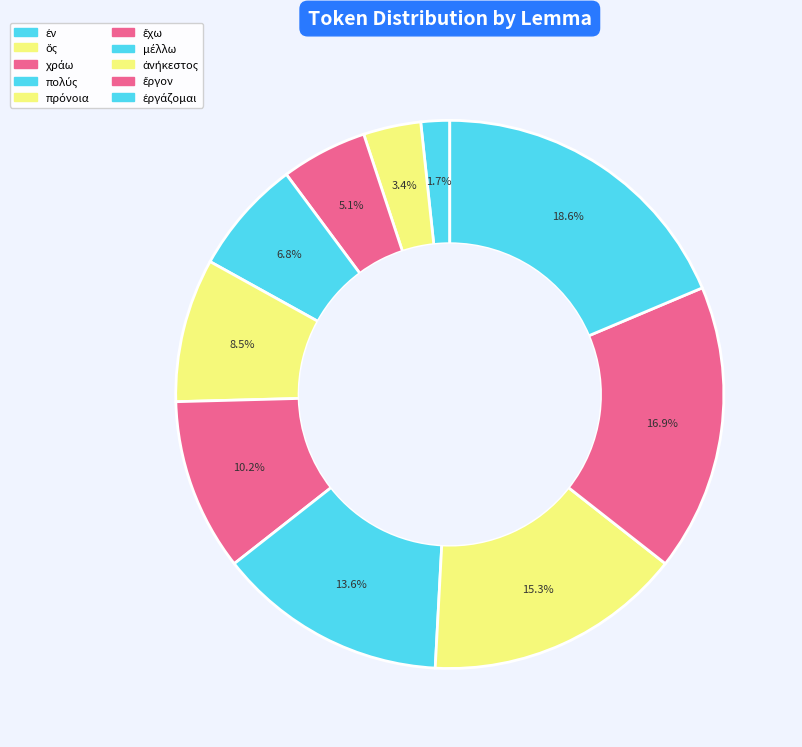

The ἐργάζομαι slice represents 30% of the pie. True or false?

False